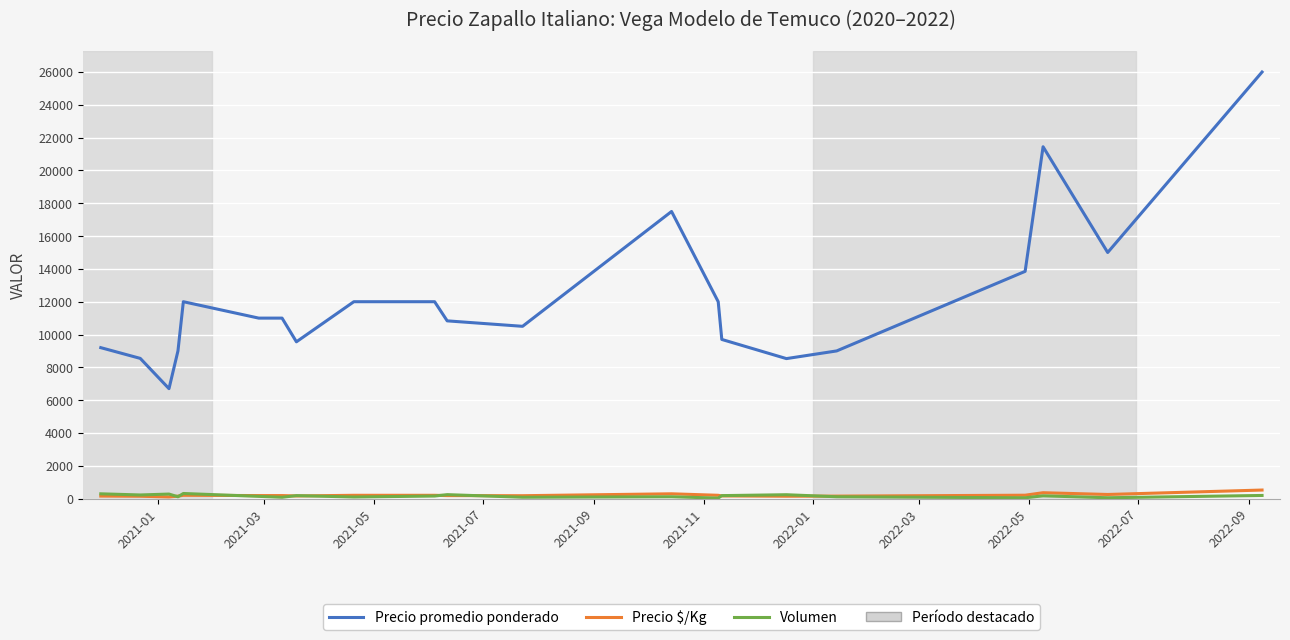

Which series has the largest range (max minus min)?

Precio promedio ponderado